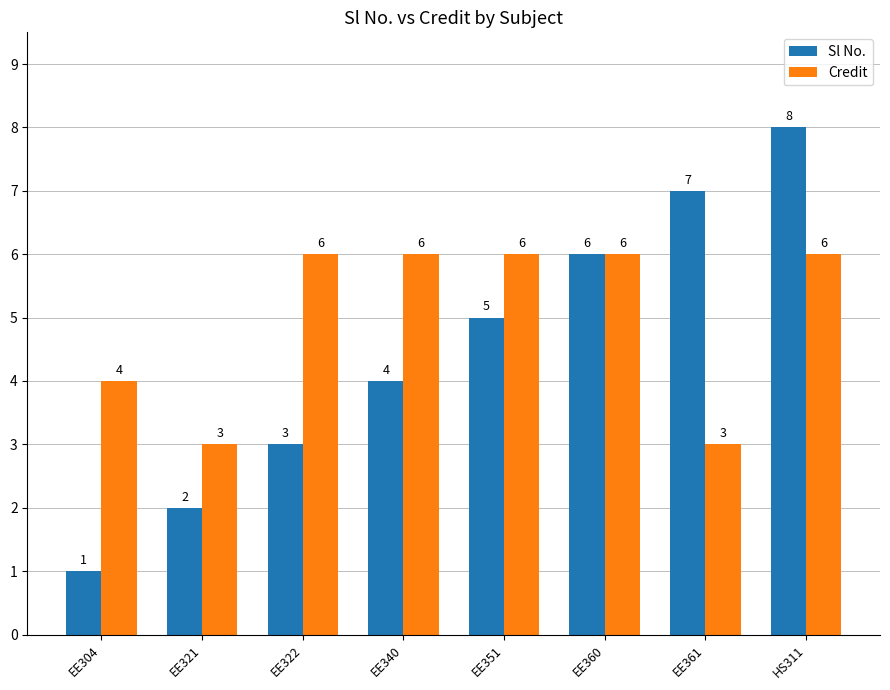

What position from the left is HS311?

8